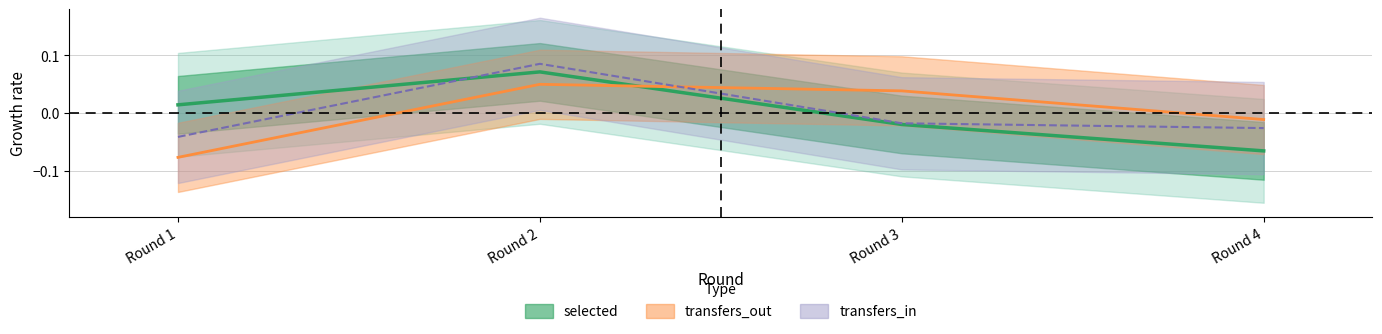

Reading left to right, list all the values displayed in this chart.

selected: 0.0	0.1	-0.0	-0.1
transfers_in: -0.0	0.1	-0.0	-0.0
transfers_out: -0.1	0.0	0.0	-0.0